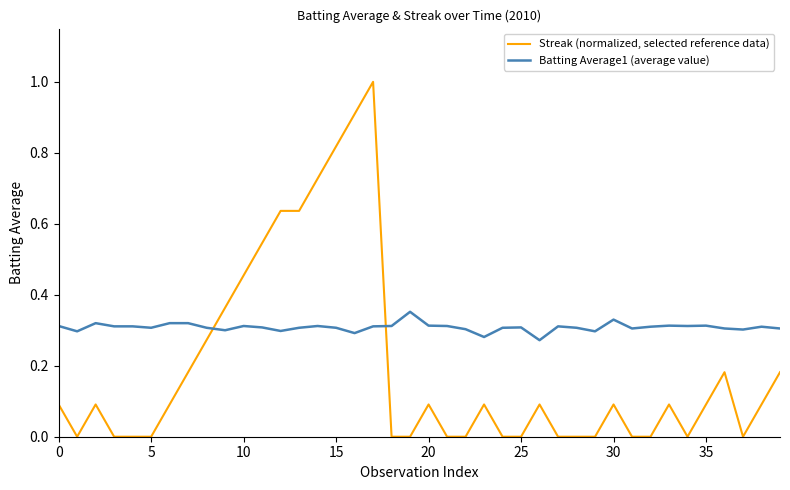

List the series in order of their peak value, lowest first.

Batting Average1 (average value), Streak (normalized, selected reference data)